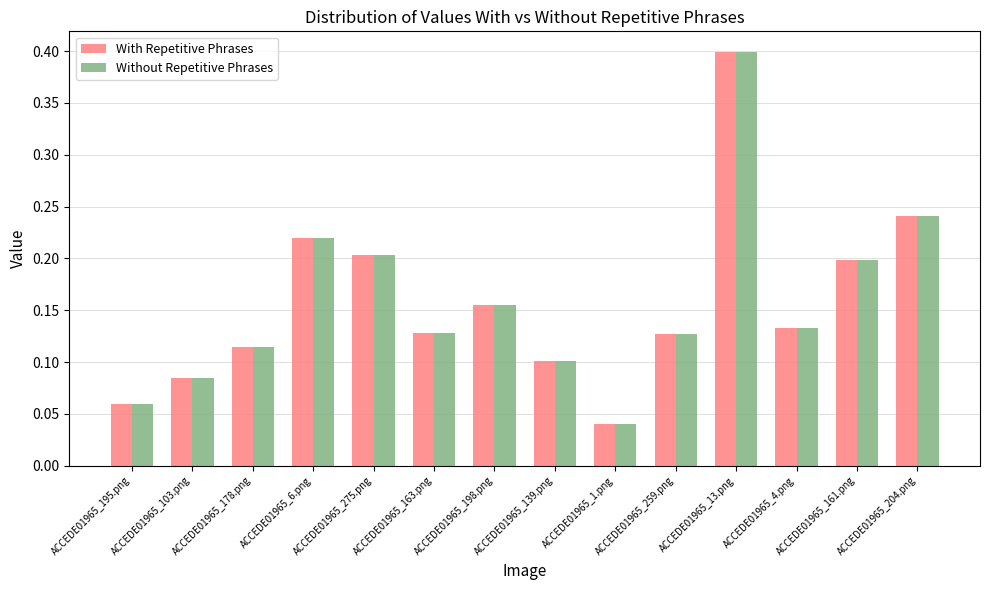

What is the total value across all series at ACCEDE01965_4.png?

0.3